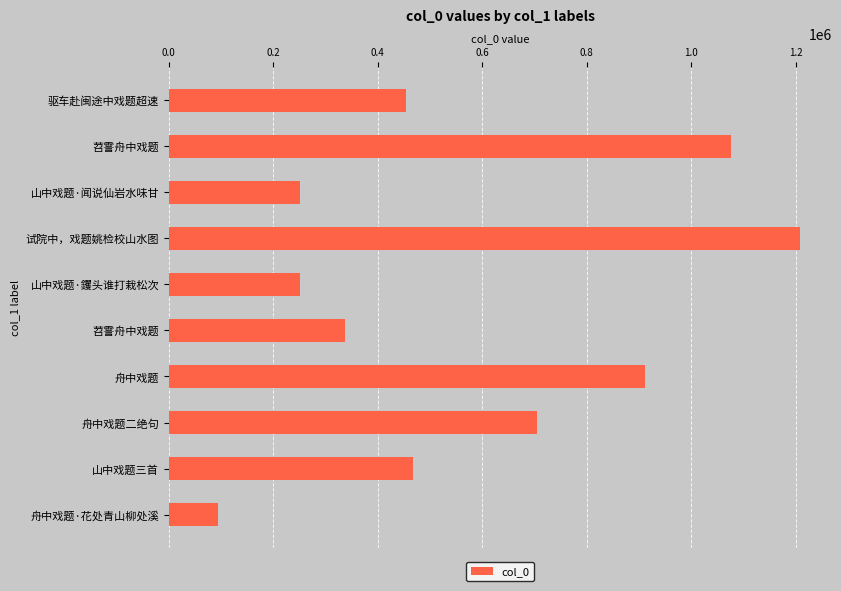

Which category has the lowest value across all series?

舟中戏题·花处青山柳处溪